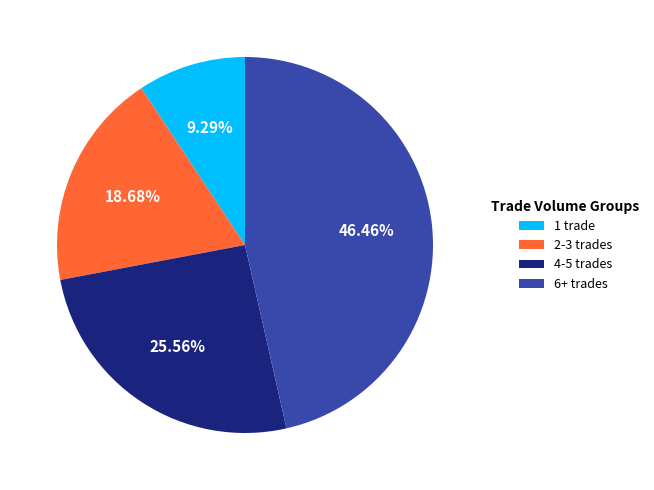

Is 4-5 trades the majority of the pie?

No